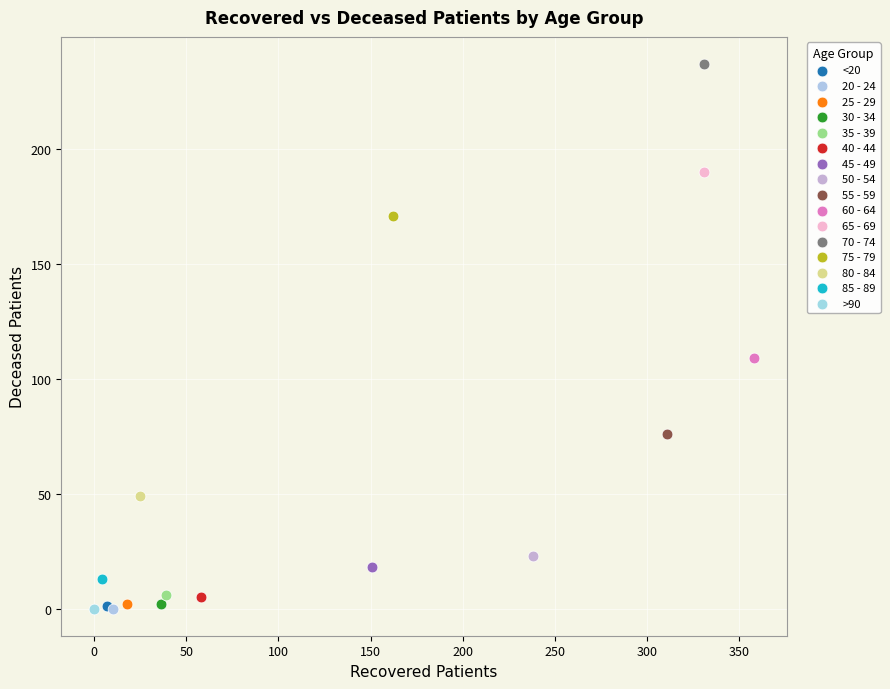

What are all the series names shown in the legend?

<20, 20 - 24, 25 - 29, 30 - 34, 35 - 39, 40 - 44, 45 - 49, 50 - 54, 55 - 59, 60 - 64, 65 - 69, 70 - 74, 75 - 79, 80 - 84, 85 - 89, >90